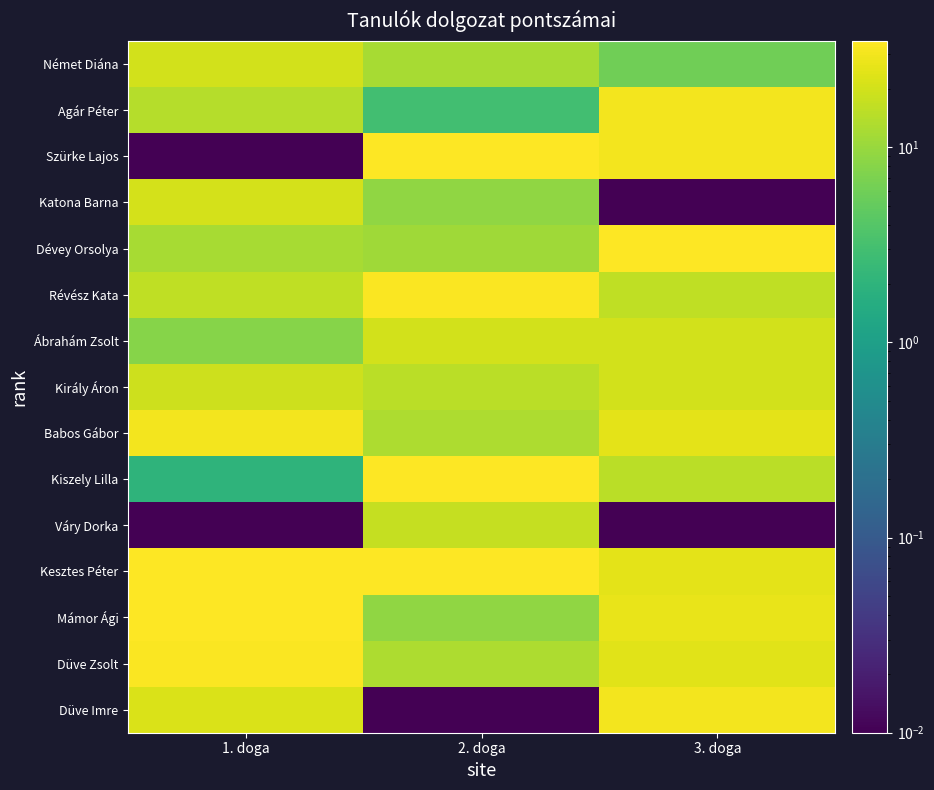

Which has a higher value, 3. doga or 1. doga?

1. doga